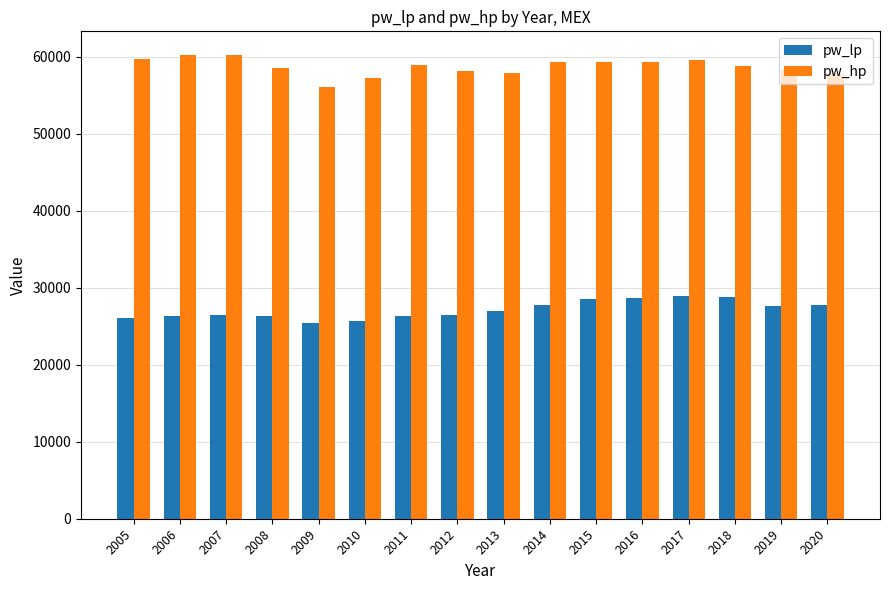

What are all the series names shown in the legend?

pw_lp, pw_hp